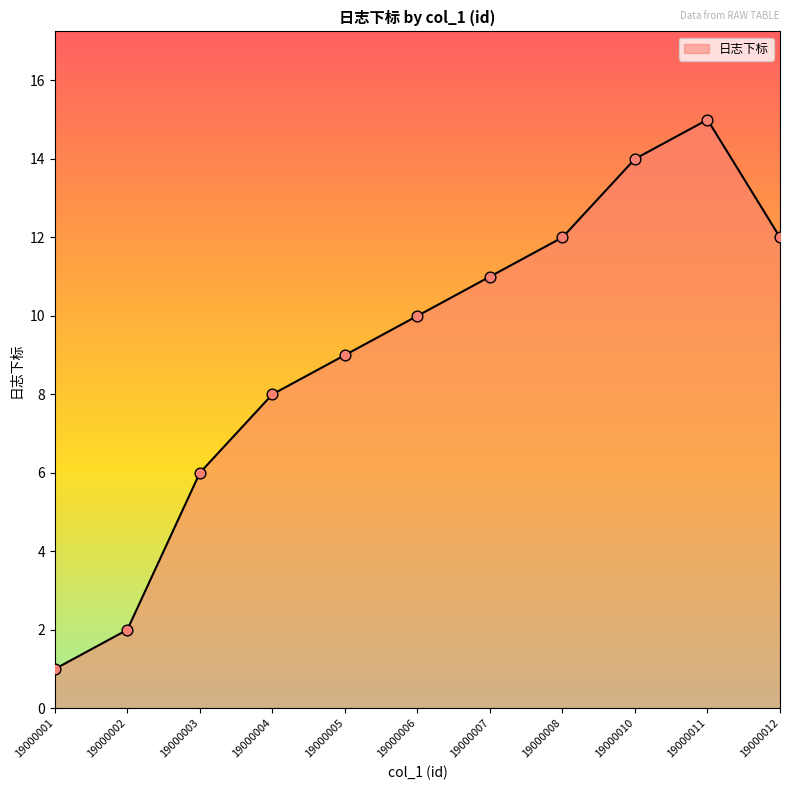

Which has a higher value, 19000011 or 19000002?

19000011